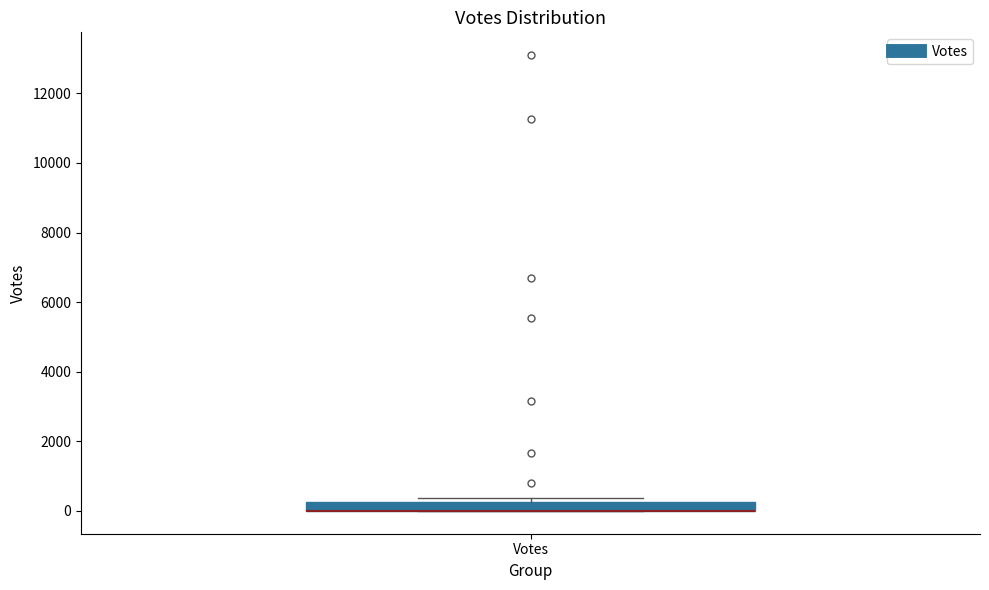

Where is the upper edge of the box for Votes on the y-axis? The values are not printed on the chart, so give them approximately, as read against the axis.

200